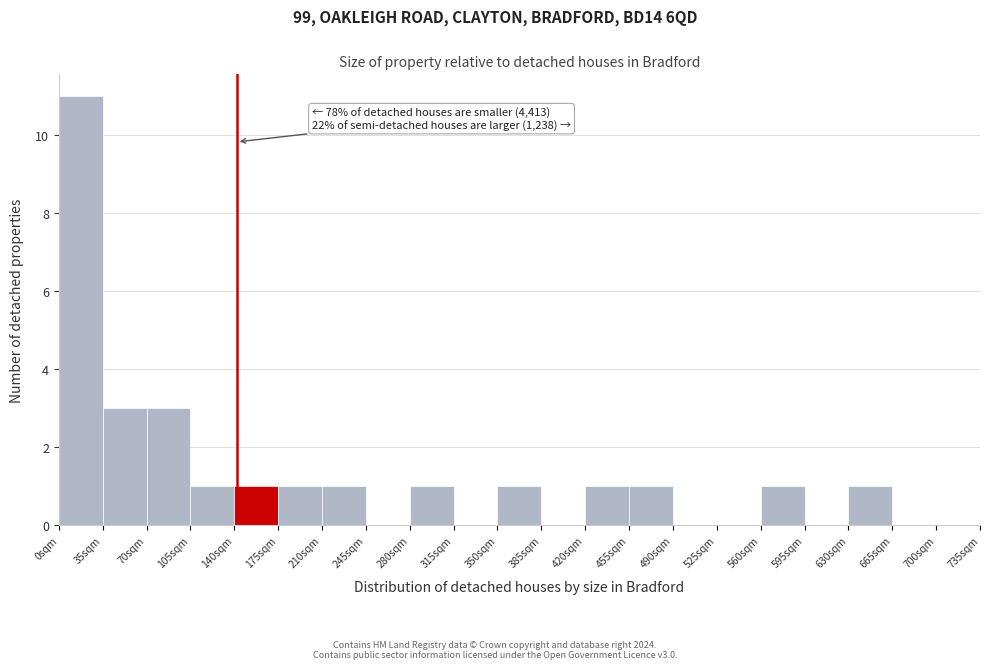

Over which range of the x-axis is the bar tallest?

0 to 35